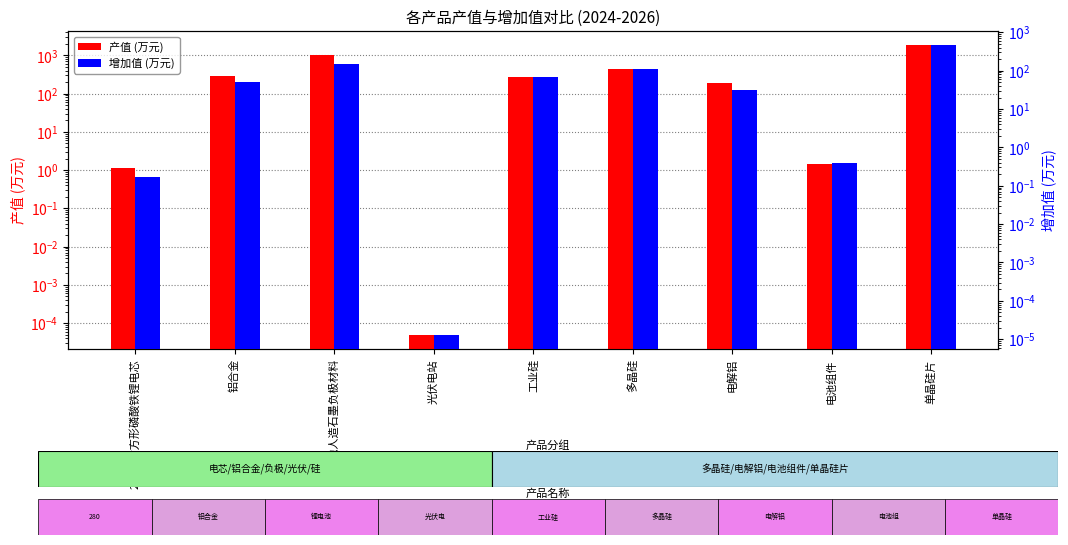

Reading left to right, transcribe all the data shown in this chart.

产值 (万元): 1.1	295.5	1000.0	0.0	277.5	440.0	188.6	1.5	1824.0
增加值 (万元): 0.2	49.6	151.0	0.0	69.7	110.0	31.7	0.4	456.0